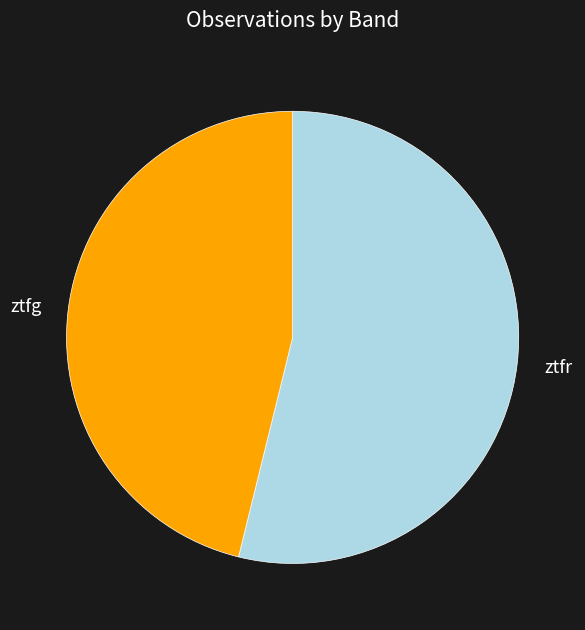

Is the sum of ztfg and ztfr greater than half?

Yes